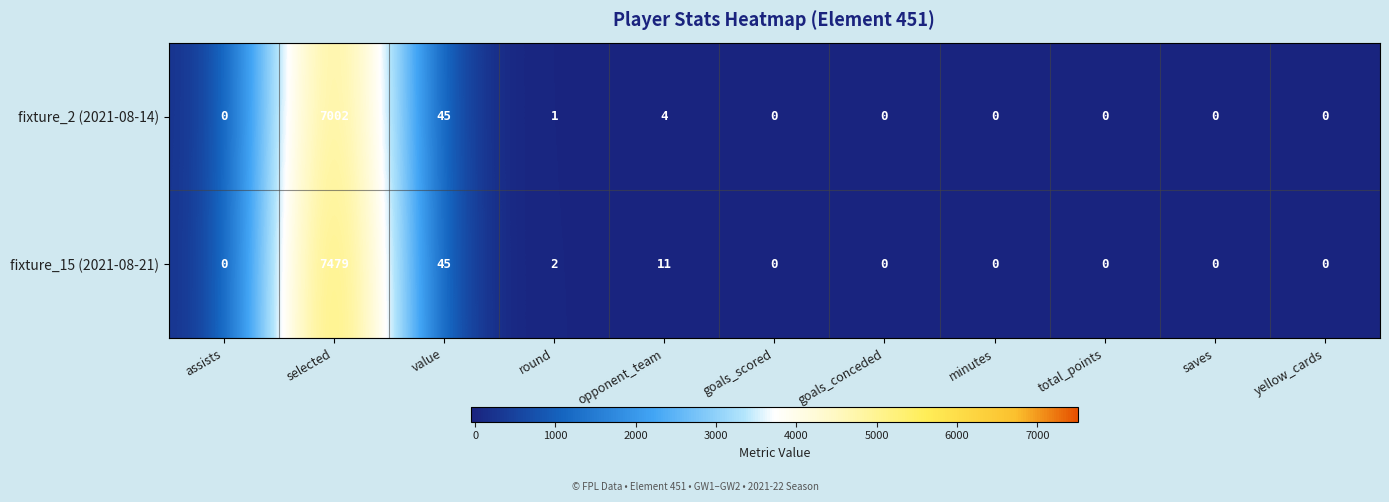

What is the maximum value shown in the chart?

7479